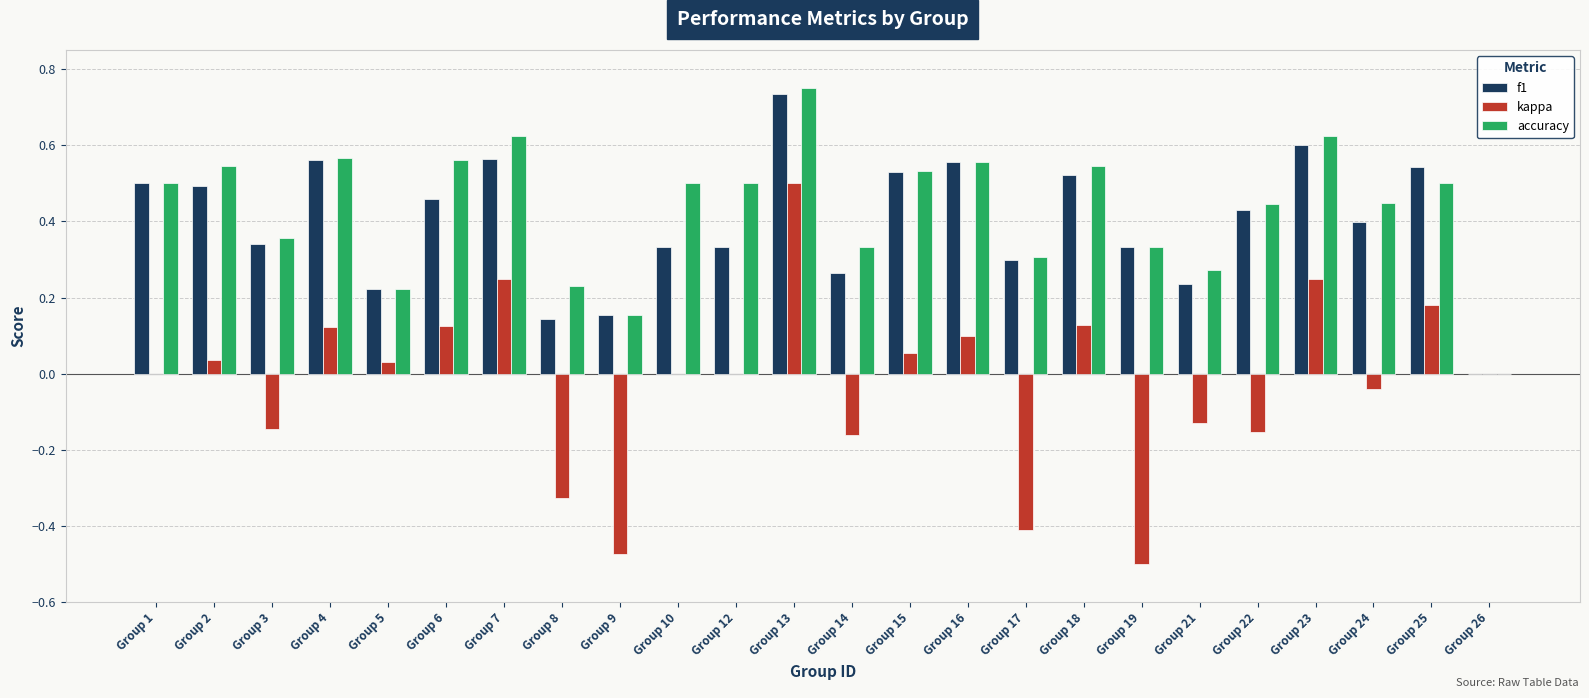

At which category is the sum across all series the highest?

Group 13